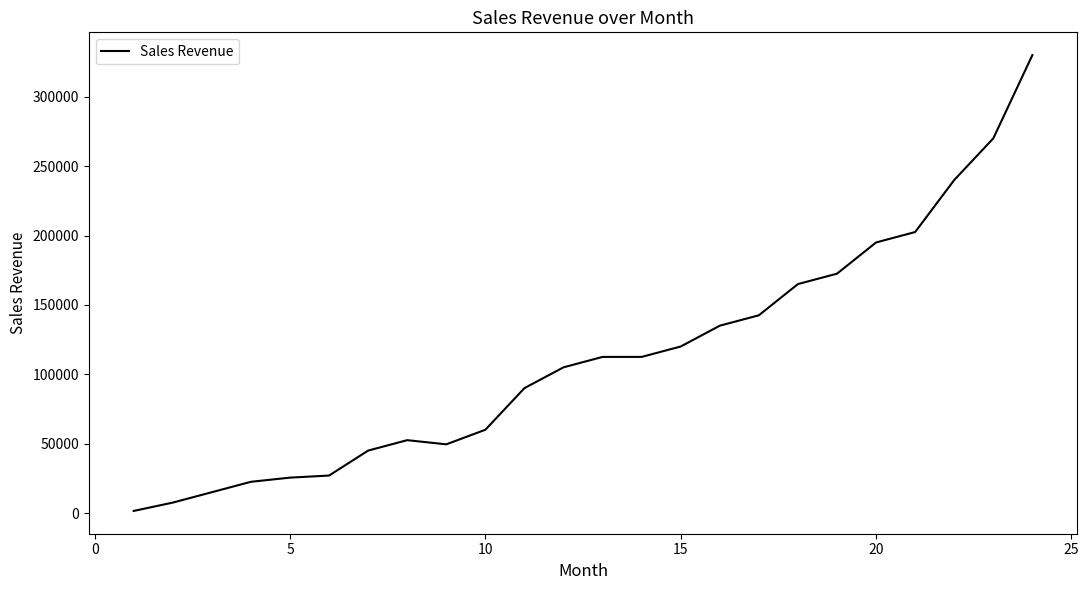

What is the greatest value displayed?

330000